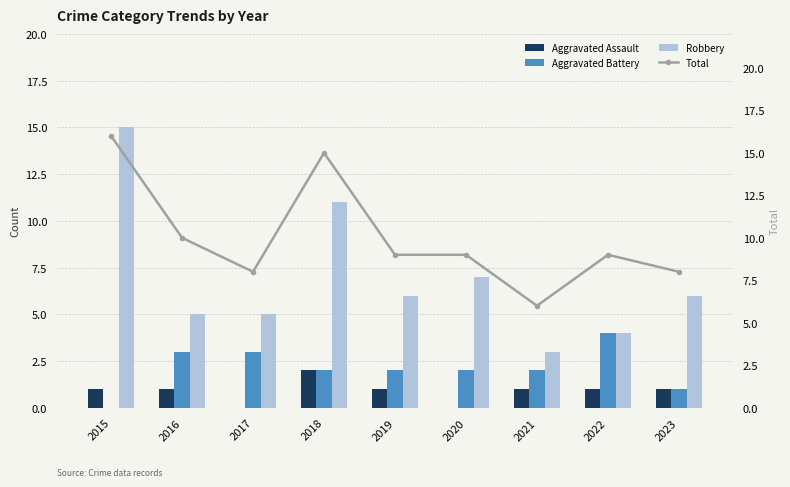

True or false: Aggravated Battery has a value of 2 at 2019.

True